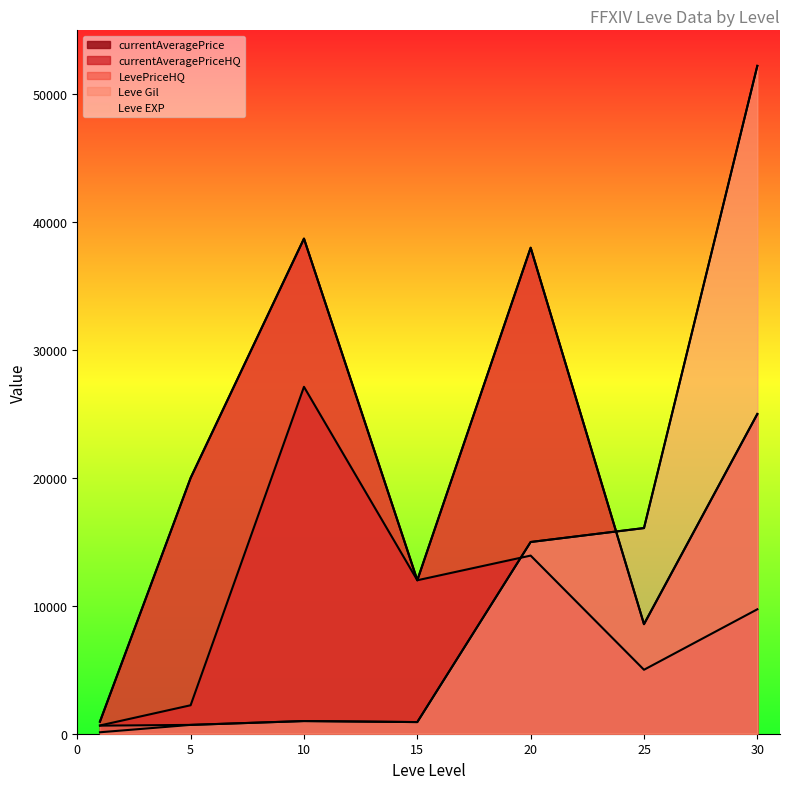

What is the difference between the second highest and minimum values in the currentAveragePriceHQ series?

37055.4